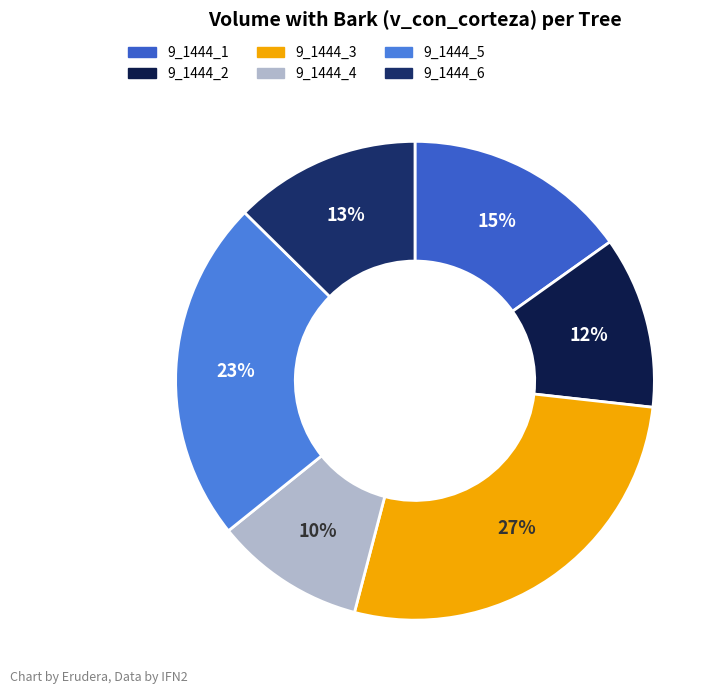

True or false: 9_1444_6 accounts for 13% of the total.

True